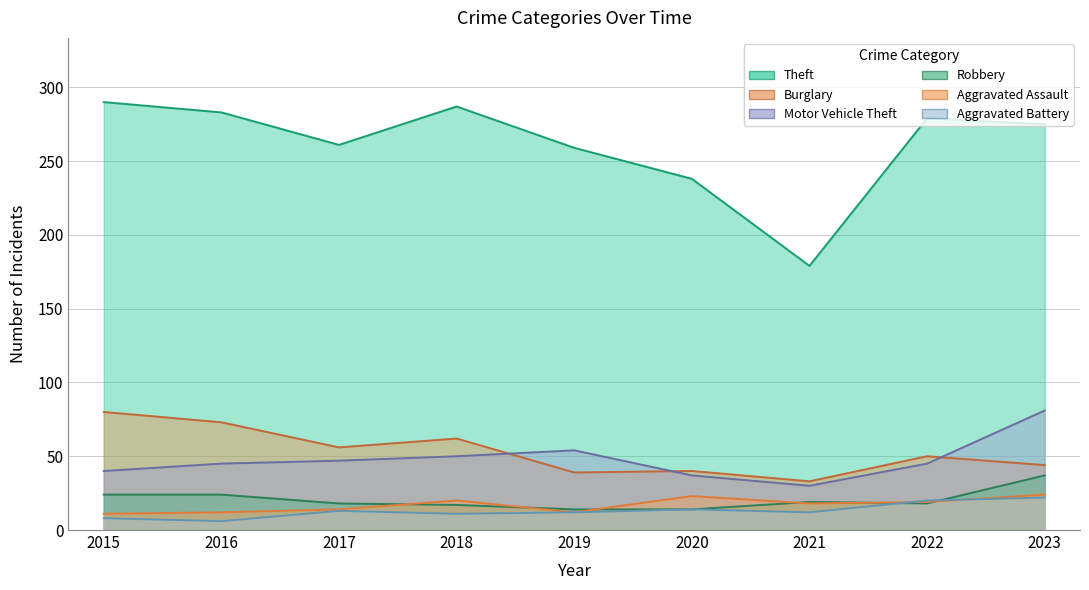

Rank the series at 2019 from highest to lowest value.

Theft, Motor Vehicle Theft, Burglary, Robbery, Aggravated Assault, Aggravated Battery